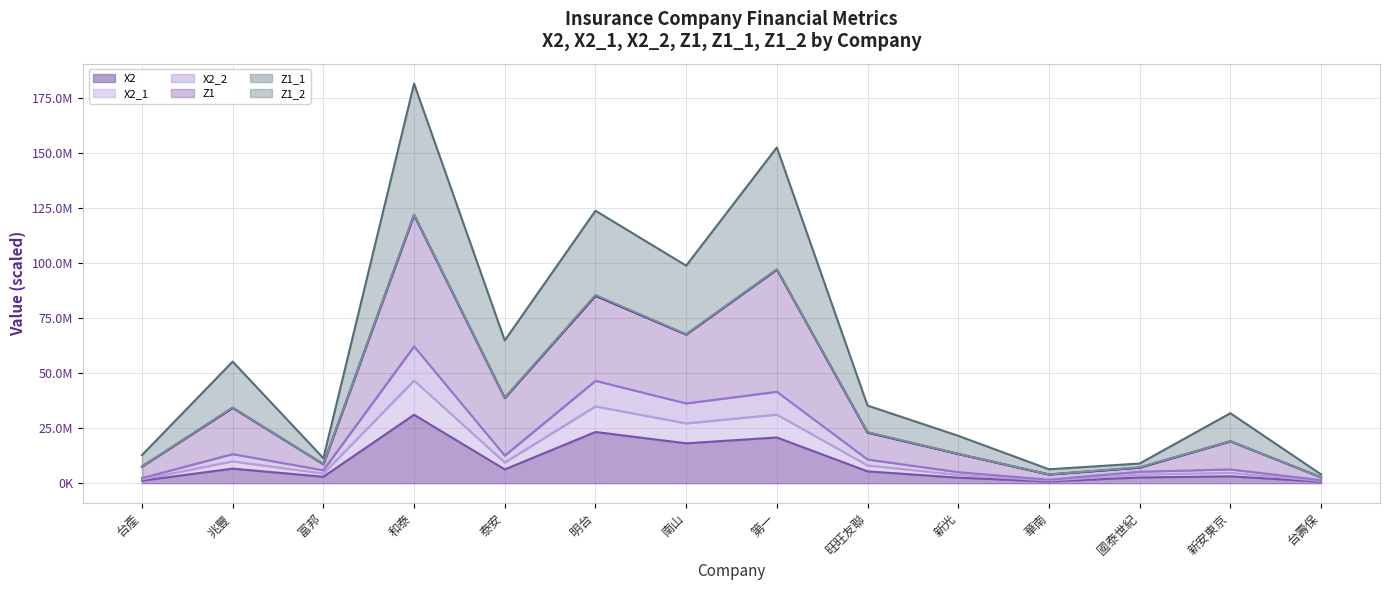

How many interior local peaks does the X2 series have?

5